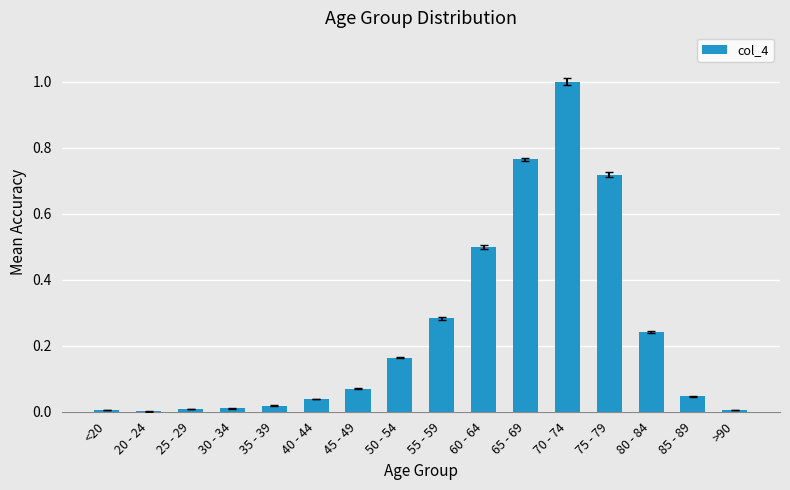

At which category does the chart reach its peak across all series?

70 - 74